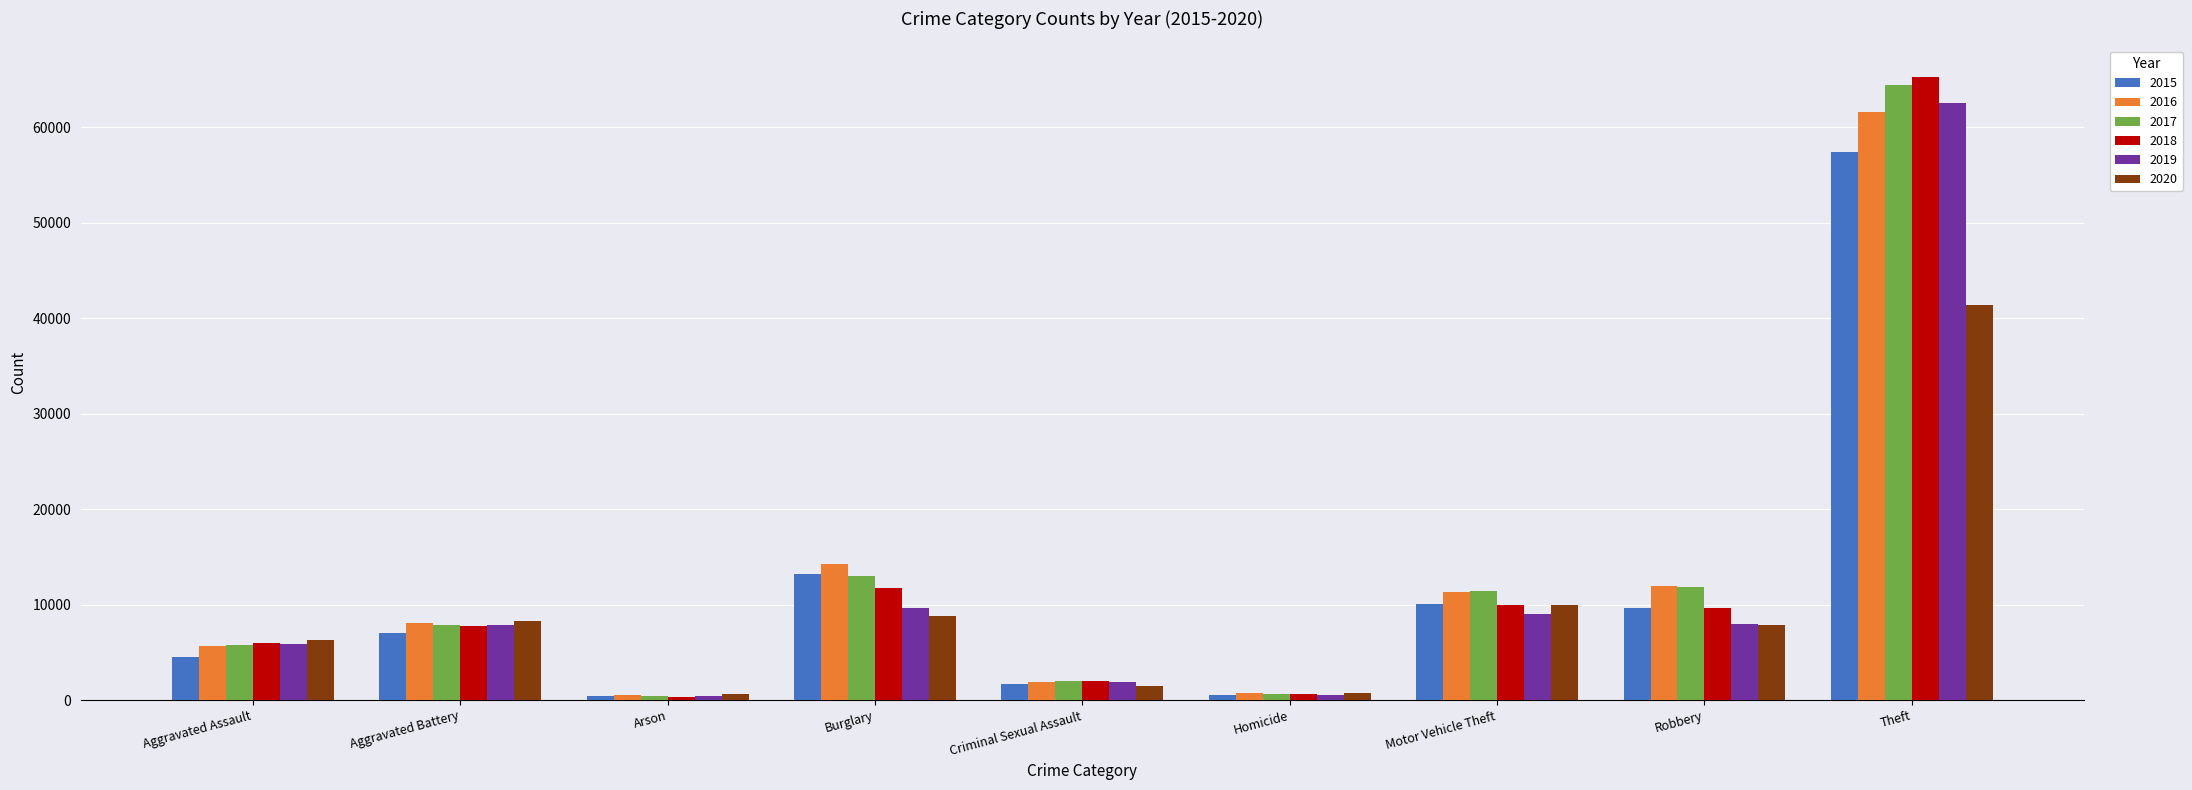

What is the spread (max minus min) of values at Motor Vehicle Theft?

2403